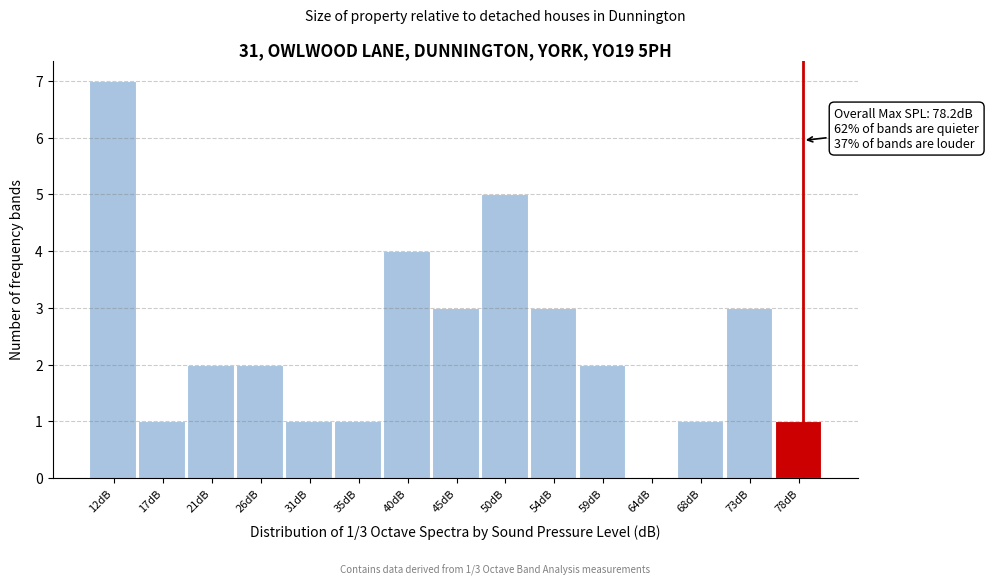

Which range on the x-axis has the tallest bar?

9.5 to 14.5